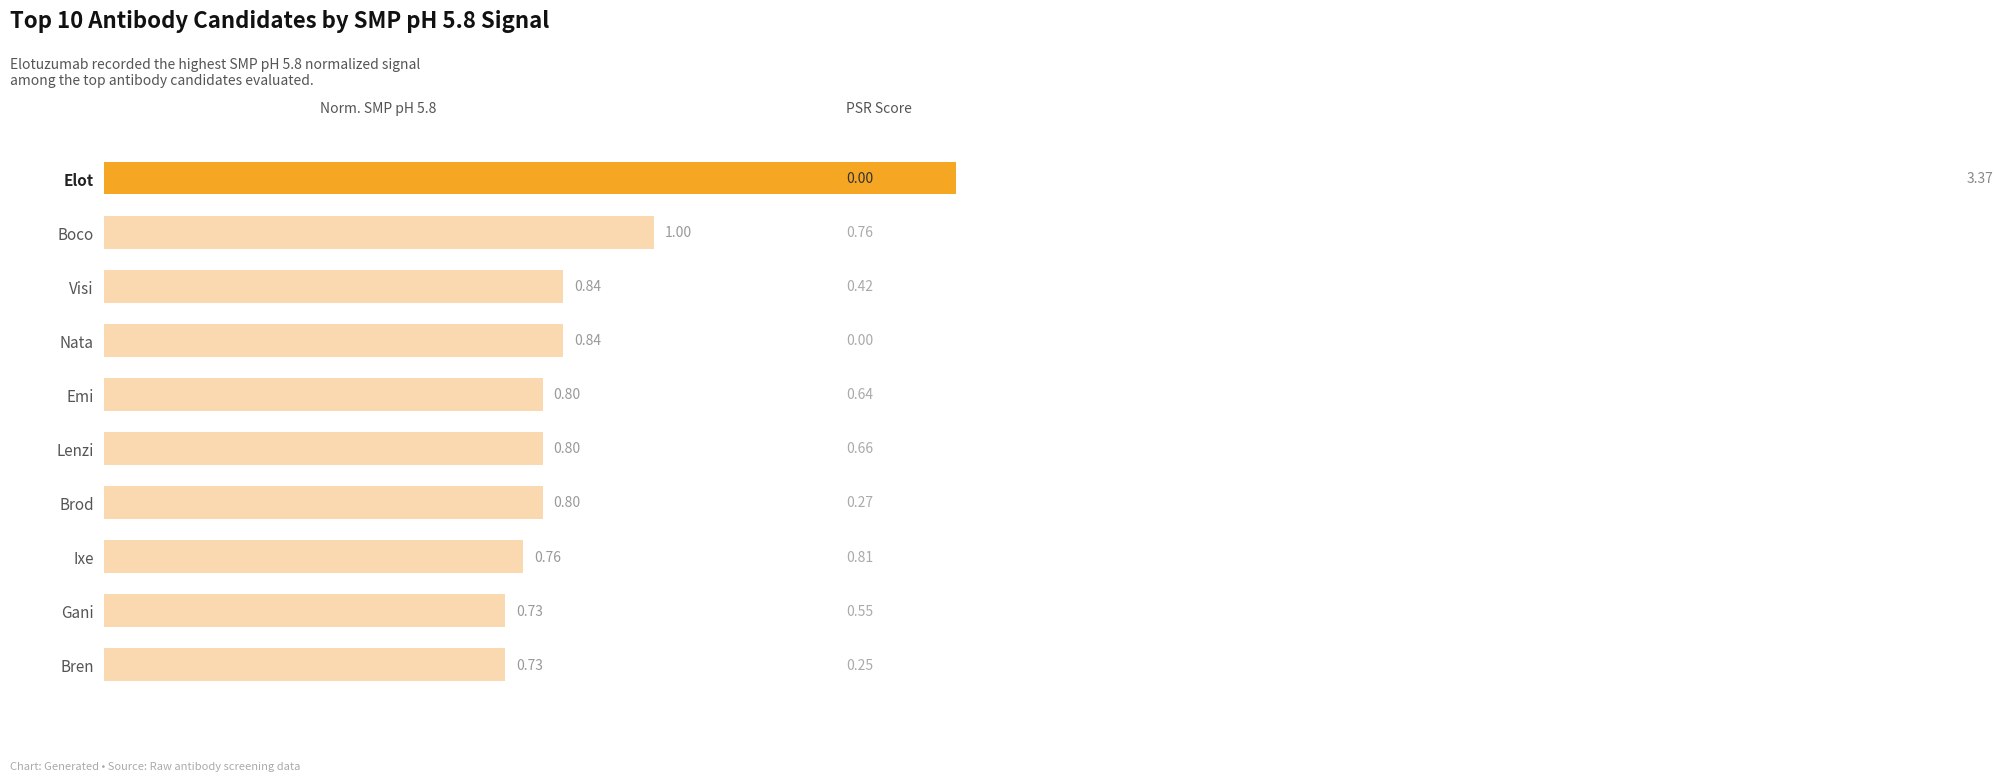

What is the average value?

1.1